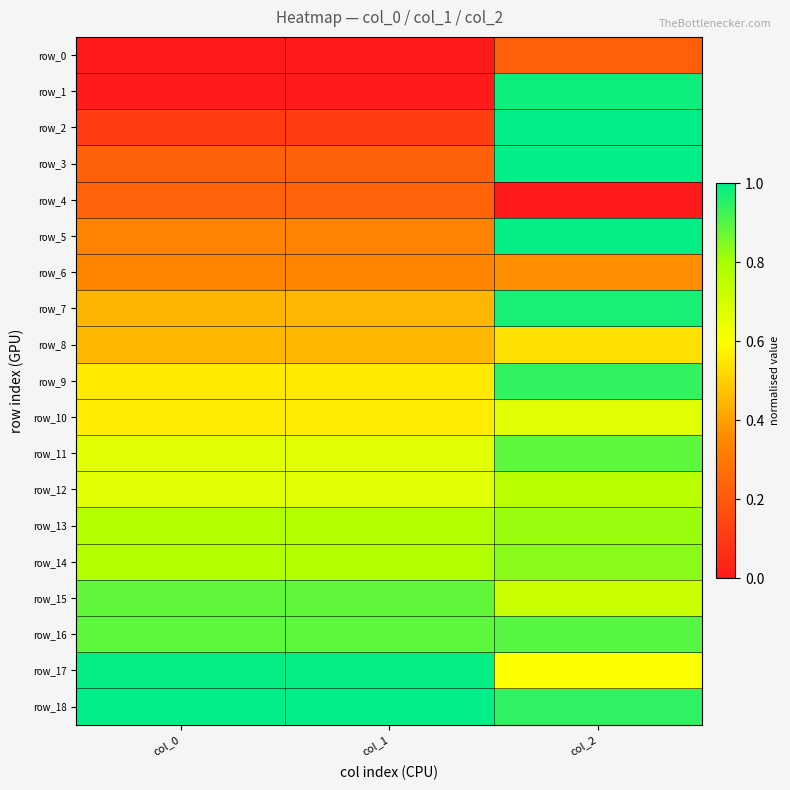

At col_2, list the series in order from largest to smallest.

row_3, row_2, row_5, row_1, row_7, row_18, row_9, row_16, row_11, row_14, row_13, row_12, row_15, row_10, row_17, row_8, row_6, row_0, row_4